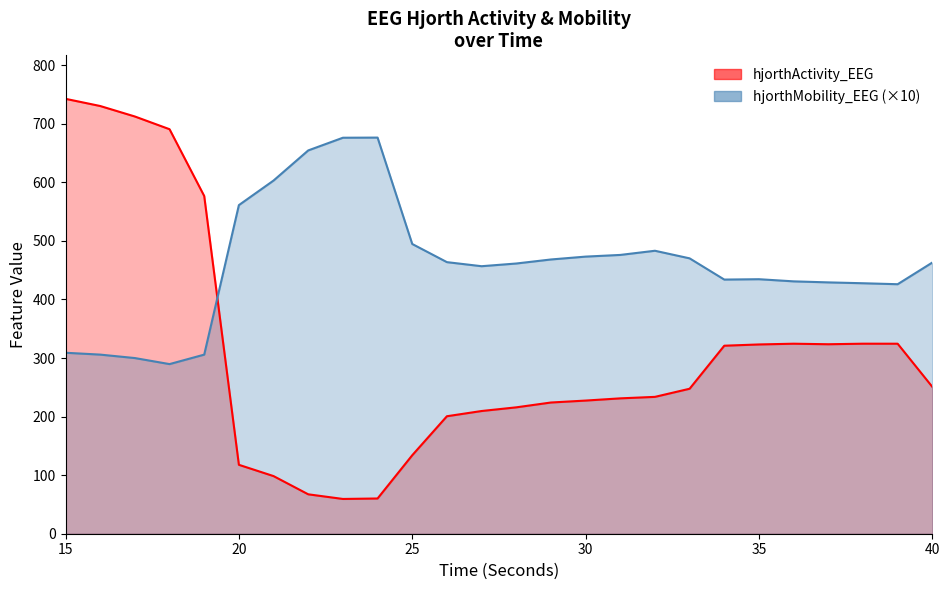

What are all the series names shown in the legend?

hjorthActivity_EEG, hjorthMobility_EEG